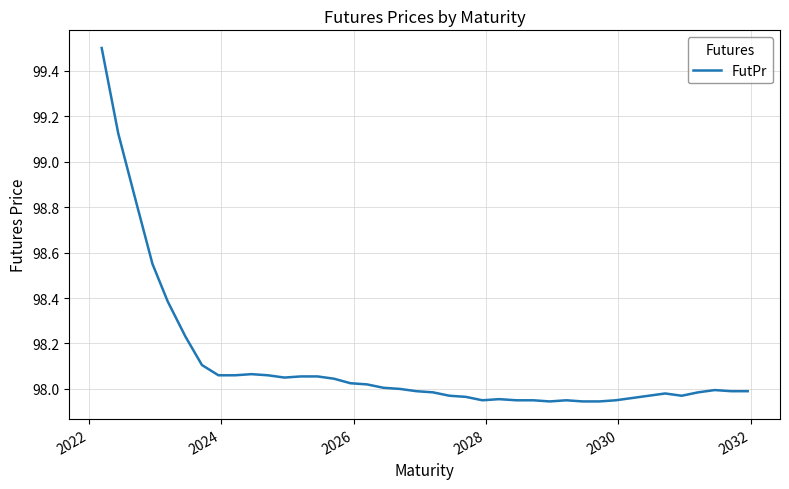

What is the greatest value displayed?

99.5